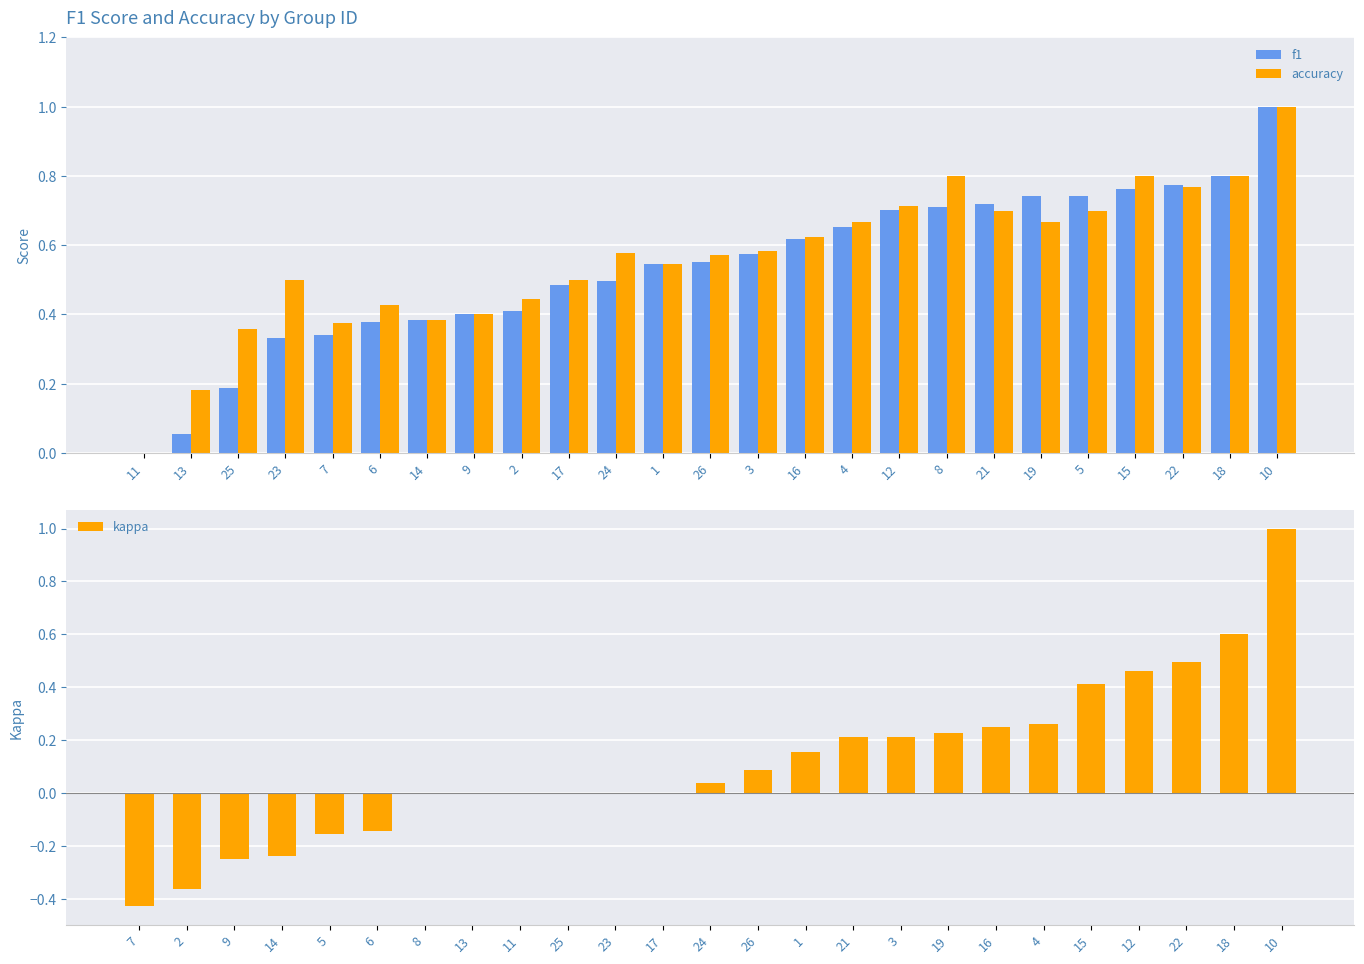

What position from the left is 10?

25